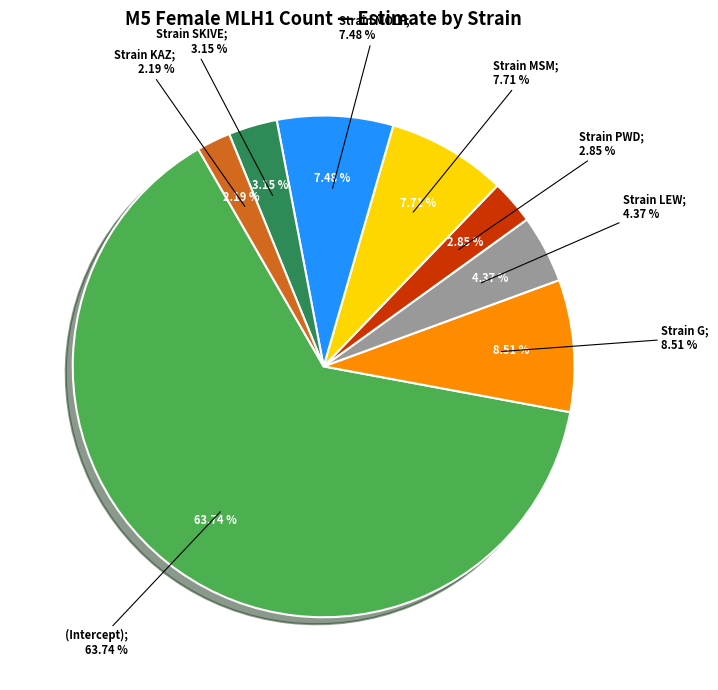

Does (Intercept) account for over 50% of the chart?

Yes